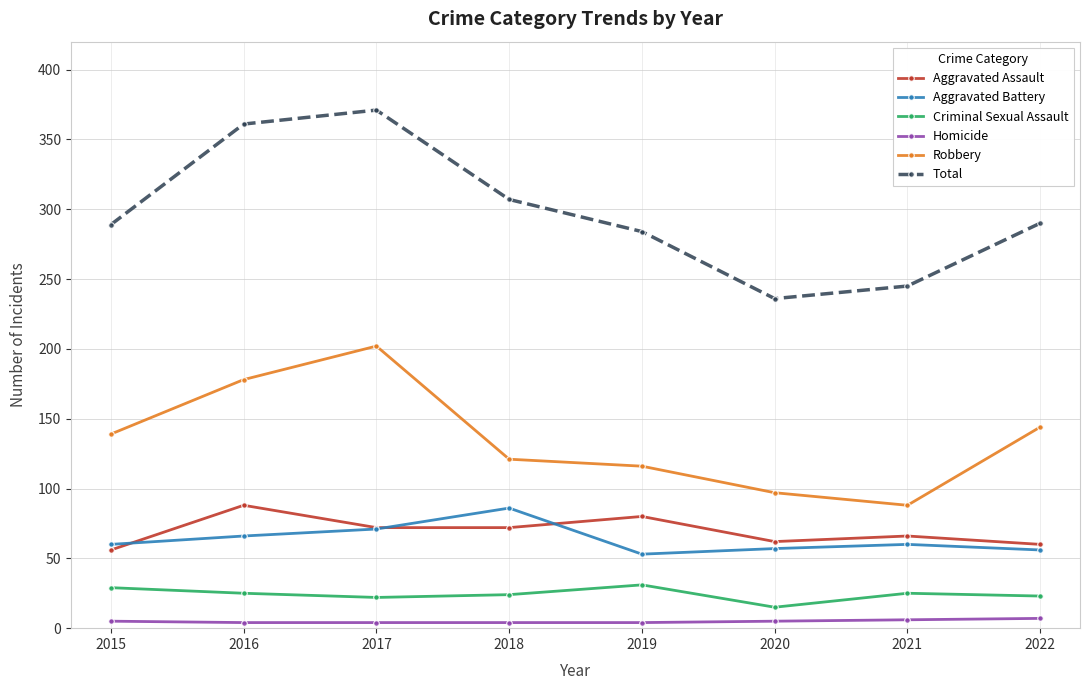

How many values in the Robbery series are below 139?

4